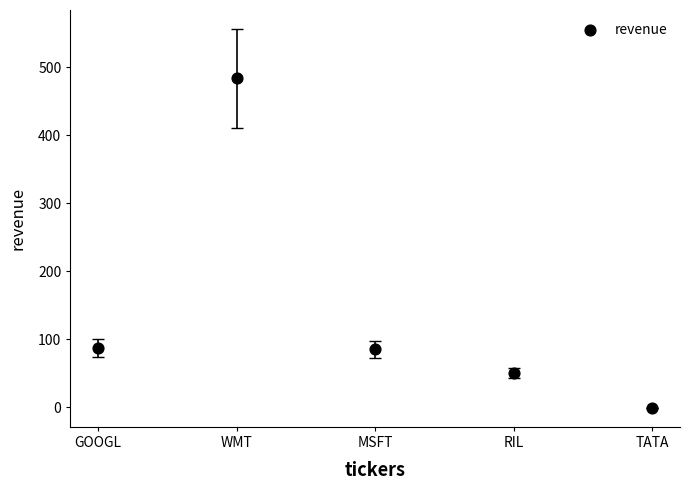

What is the range of Y values (max minus min)?

485